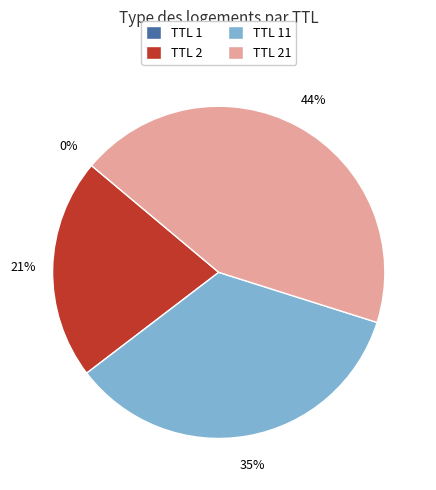

Does any single category account for the majority?

No